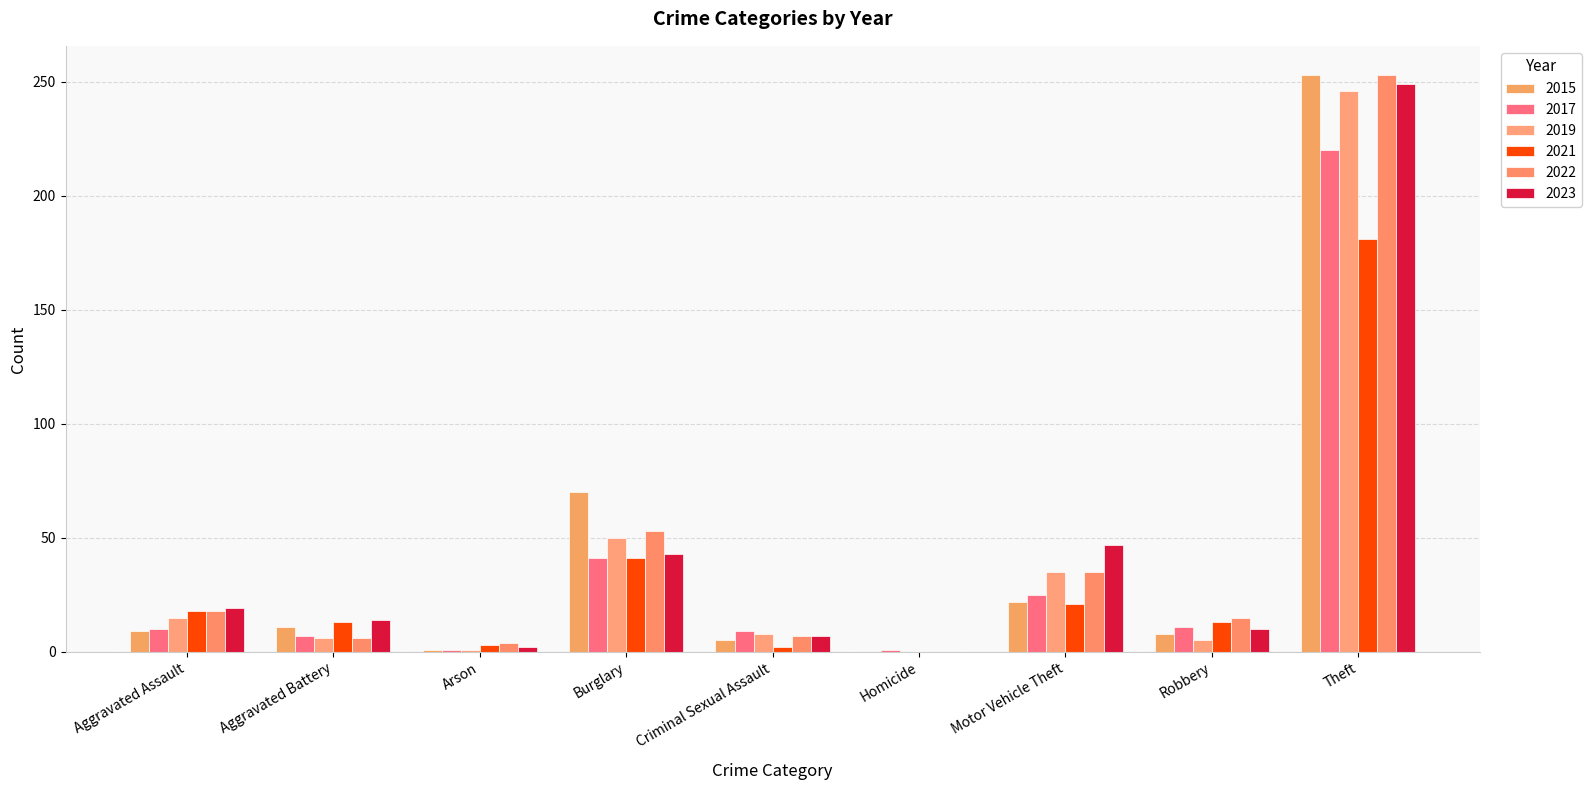

What is the spread (max minus min) of values at Burglary?

29